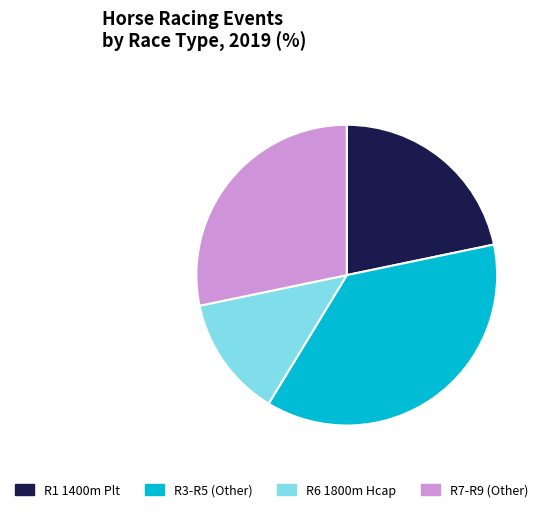

Is there a majority slice in this chart?

No